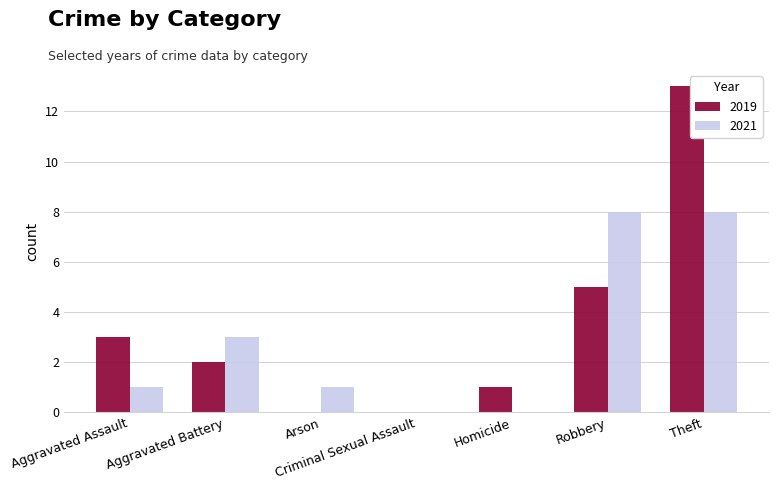

At which category is the sum across all series the highest?

Theft